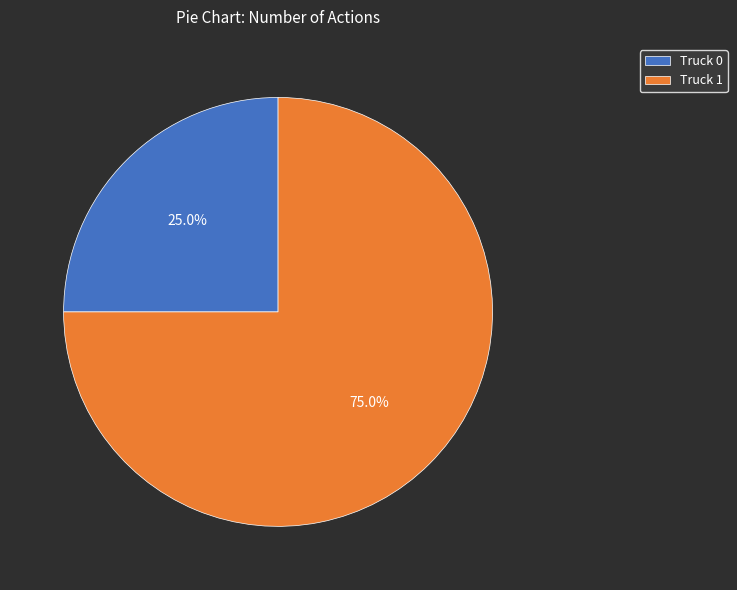

What percentage is the Truck 0 slice, to the nearest percent?

25%